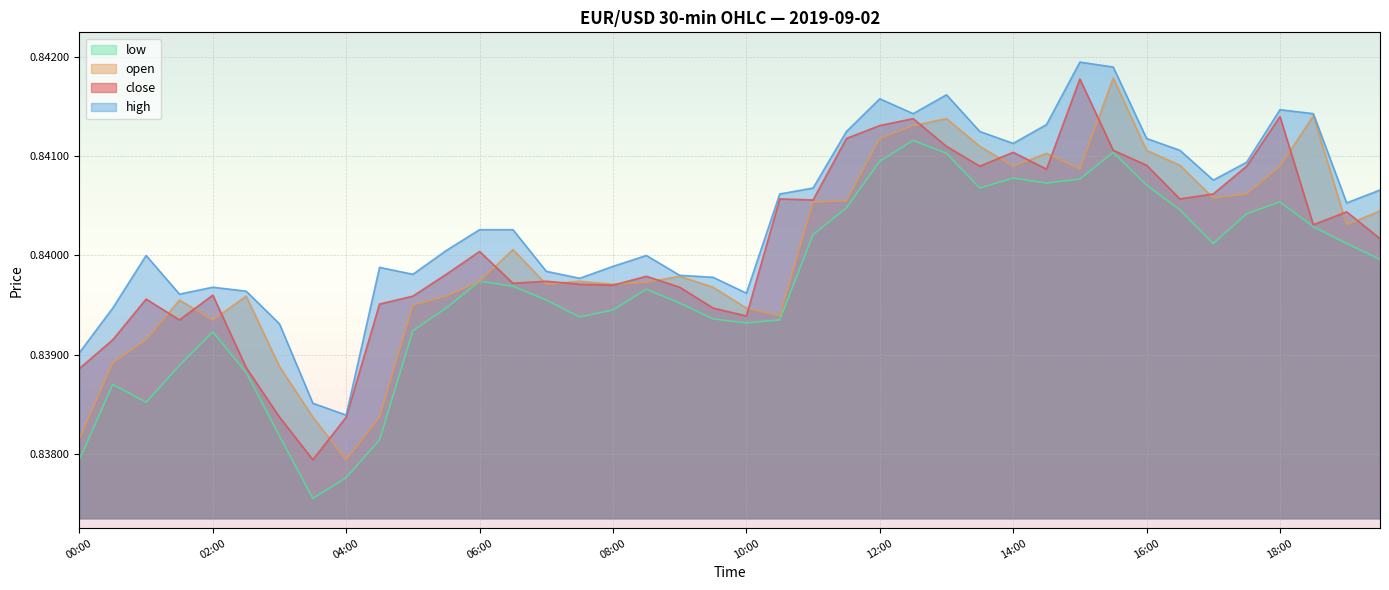

Reading right to left, list all the values displayed in this chart.

close: 0.8	0.8	0.8	0.8	0.8	0.8	0.8	0.8	0.8	0.8	0.8	0.8	0.8	0.8	0.8	0.8	0.8	0.8	0.8	0.8	0.8	0.8	0.8	0.8	0.8	0.8	0.8	0.8	0.8	0.8	0.8	0.8	0.8	0.8	0.8	0.8	0.8	0.8	0.8	0.8
open: 0.8	0.8	0.8	0.8	0.8	0.8	0.8	0.8	0.8	0.8	0.8	0.8	0.8	0.8	0.8	0.8	0.8	0.8	0.8	0.8	0.8	0.8	0.8	0.8	0.8	0.8	0.8	0.8	0.8	0.8	0.8	0.8	0.8	0.8	0.8	0.8	0.8	0.8	0.8	0.8
high: 0.8	0.8	0.8	0.8	0.8	0.8	0.8	0.8	0.8	0.8	0.8	0.8	0.8	0.8	0.8	0.8	0.8	0.8	0.8	0.8	0.8	0.8	0.8	0.8	0.8	0.8	0.8	0.8	0.8	0.8	0.8	0.8	0.8	0.8	0.8	0.8	0.8	0.8	0.8	0.8
low: 0.8	0.8	0.8	0.8	0.8	0.8	0.8	0.8	0.8	0.8	0.8	0.8	0.8	0.8	0.8	0.8	0.8	0.8	0.8	0.8	0.8	0.8	0.8	0.8	0.8	0.8	0.8	0.8	0.8	0.8	0.8	0.8	0.8	0.8	0.8	0.8	0.8	0.8	0.8	0.8